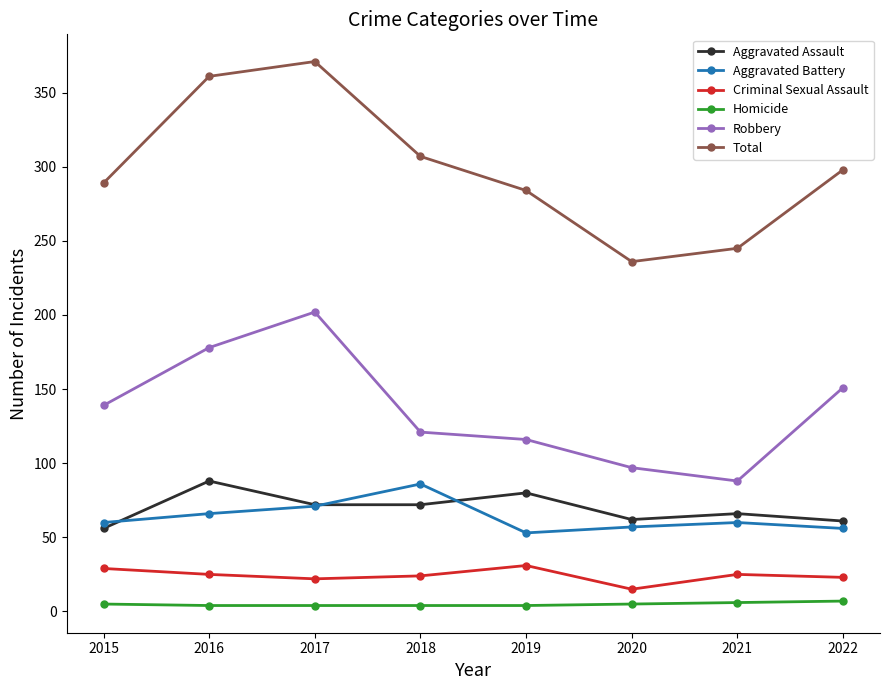

The value of Criminal Sexual Assault at 2016 is 25. True or false?

True